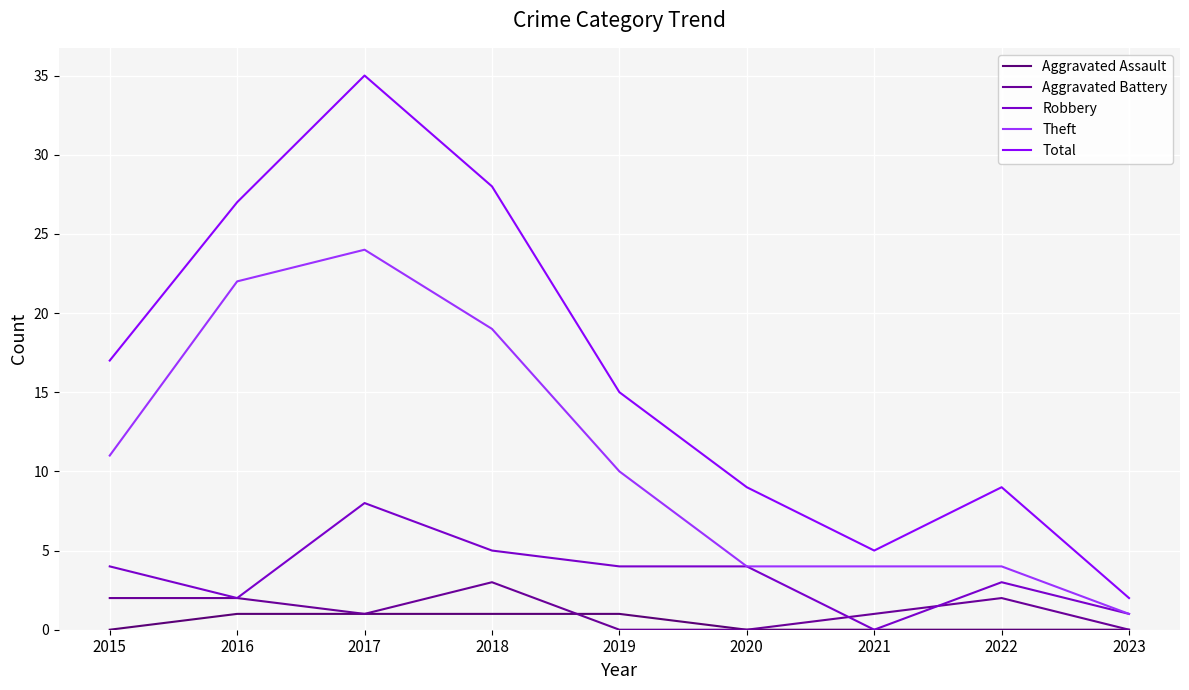

How many lines are shown in the chart?

5